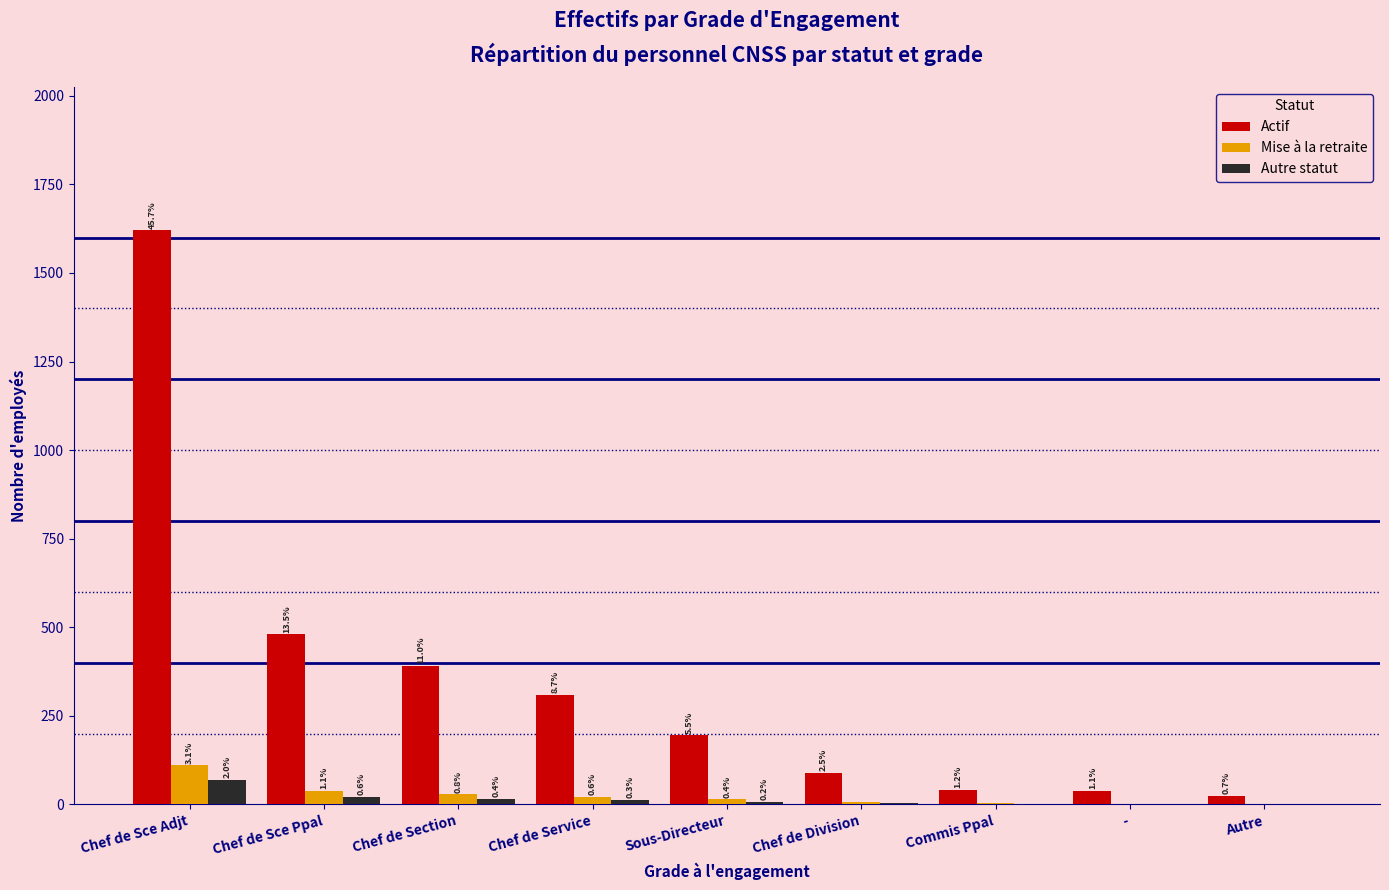

Rank the series at Commis Ppal from highest to lowest value.

Actif, Mise à la retraite, Autre statut